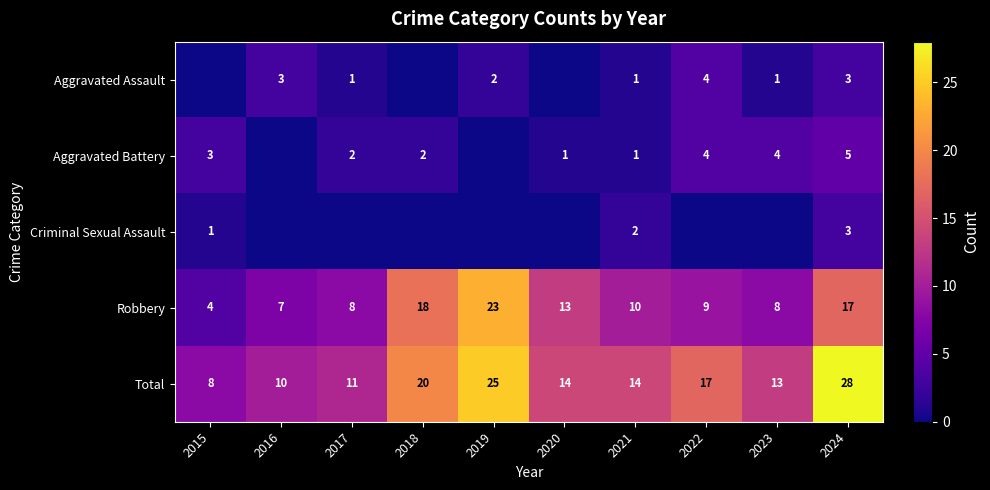

At which category is the sum across all series the highest?

2024